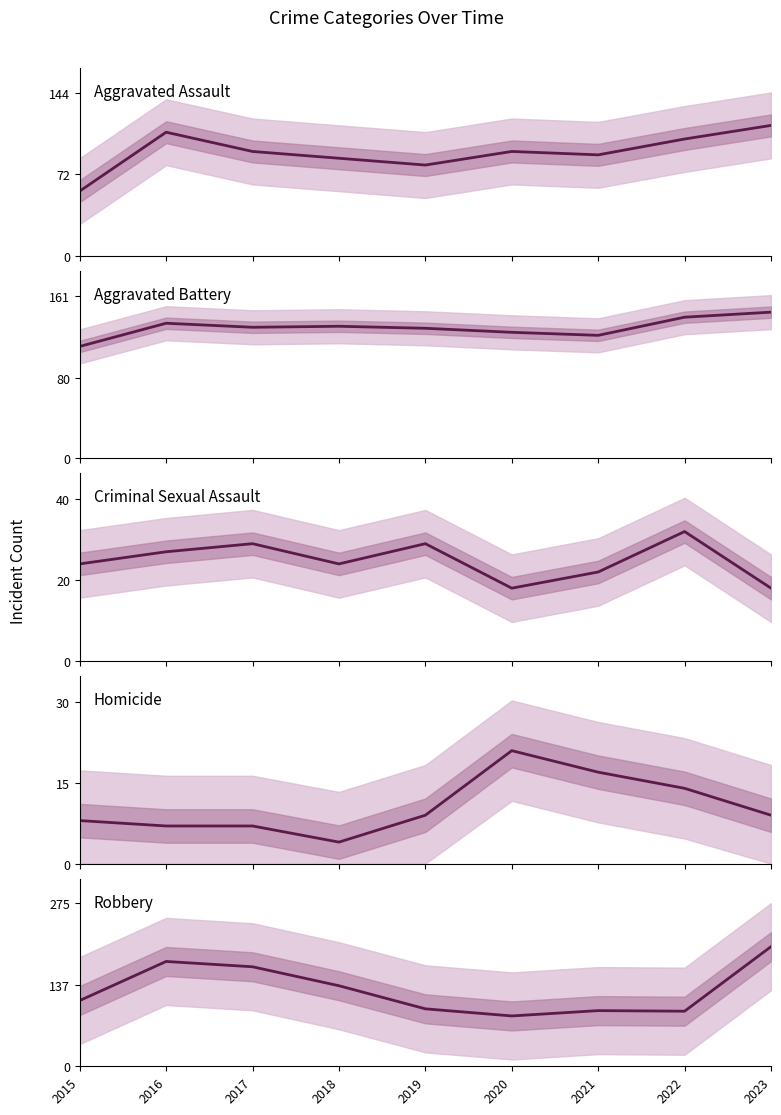

At which category does Robbery reach its first local valley?

2020